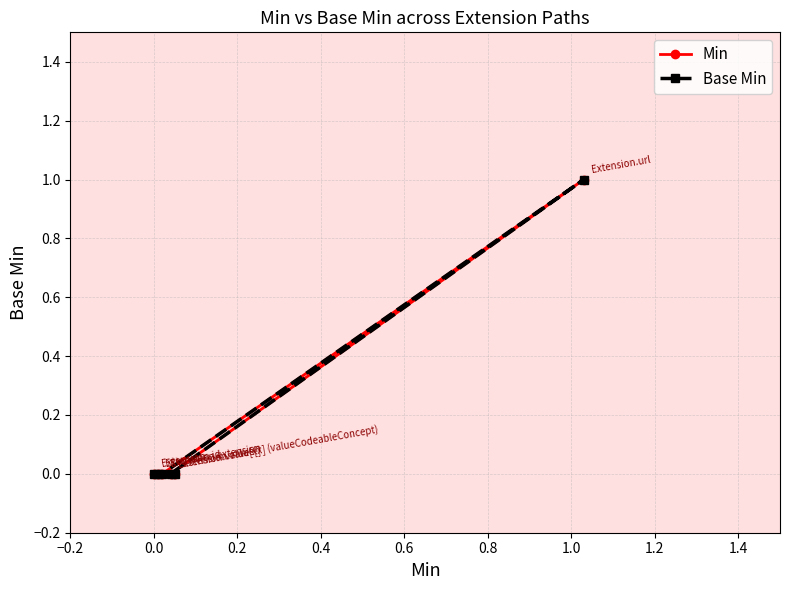

What is the sum of all Min values?

1